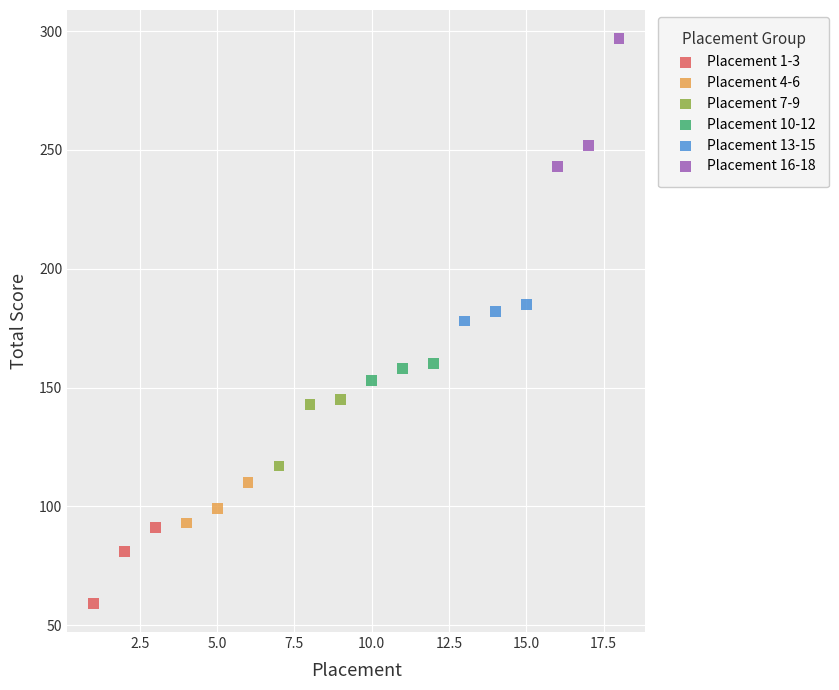

Which series has the widest spread of Y values?

Placement 16-18